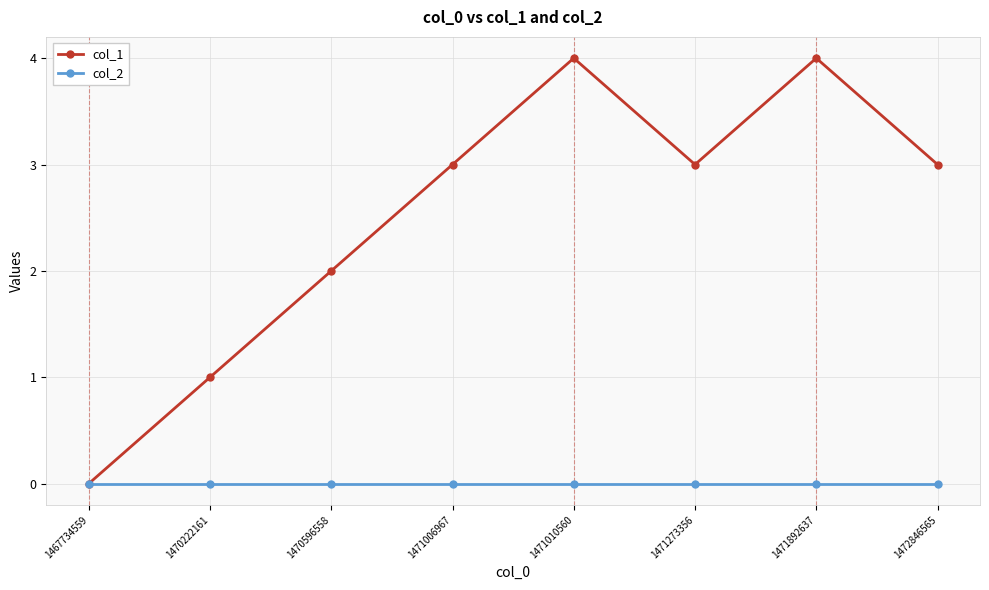

What is the spread (max minus min) of values at 1471006967?

3